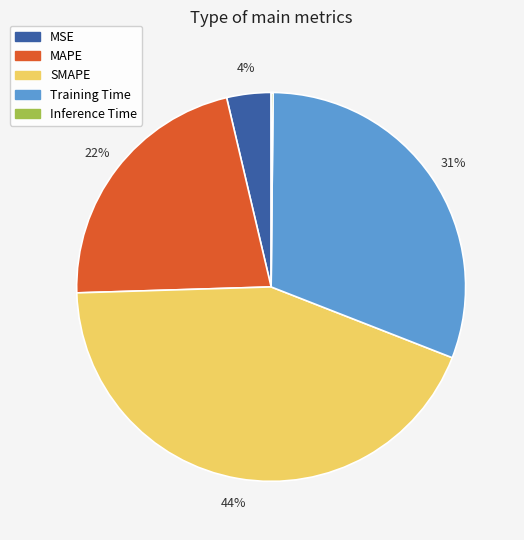

To the nearest percent, what is the average slice percentage?

20%